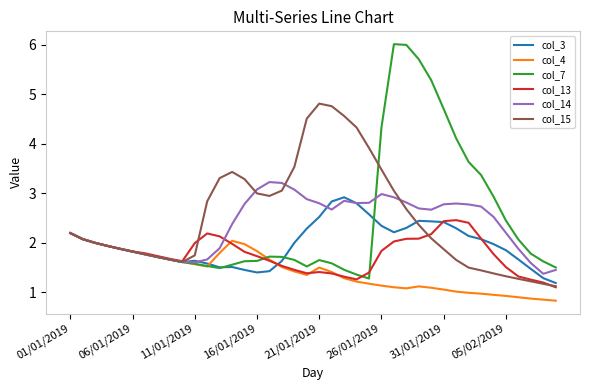

In col_14, how many points are lower than both neighbors (excluding endpoints)?

5